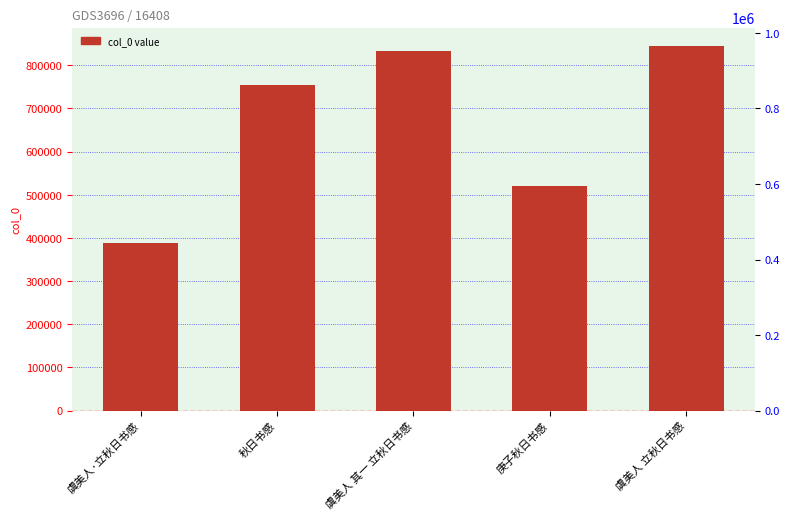

How many data points are above 754693?

2